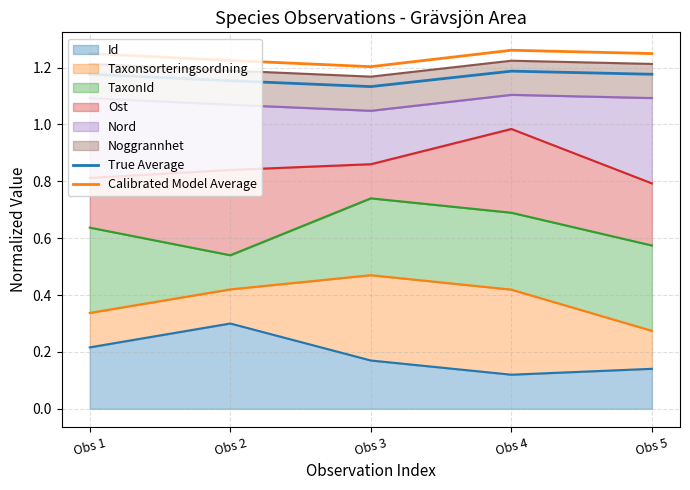

The value of Calibrated Model Average at Obs 4 is 1.3. True or false?

True